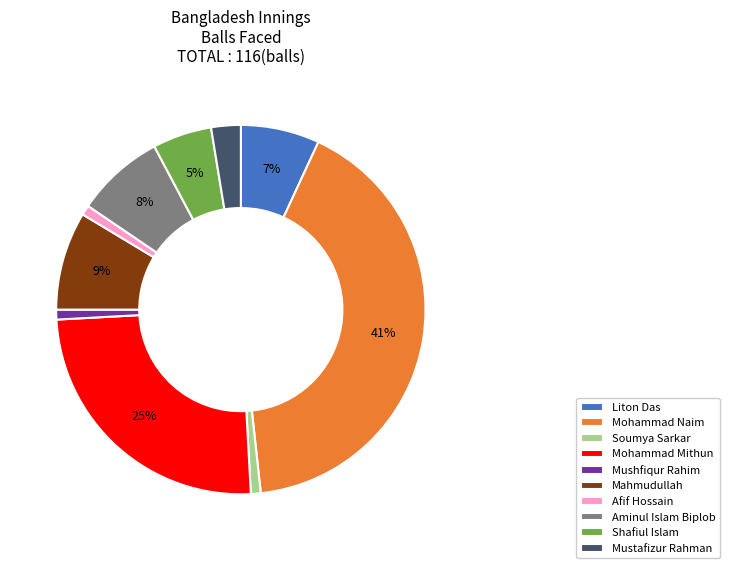

Between Mustafizur Rahman and Mushfiqur Rahim, which is larger?

Mustafizur Rahman